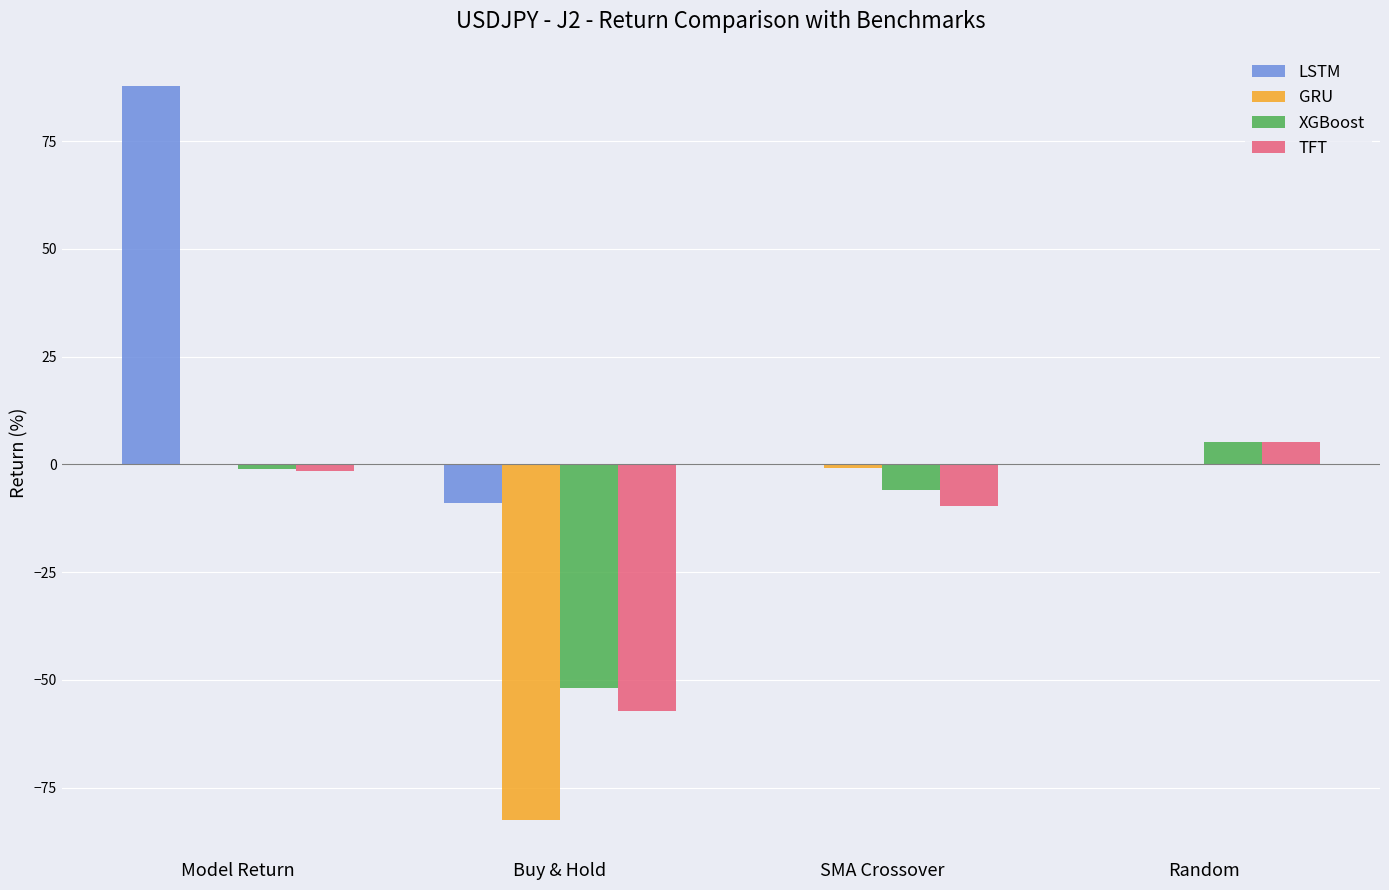

Reading left to right, extract all data points from this chart.

LSTM: Model Return=87.9	Buy & Hold=-9.0	SMA Crossover=0.0	Random=0.0
GRU: Model Return=0.0	Buy & Hold=-82.6	SMA Crossover=-0.8	Random=0.0
XGBoost: Model Return=-1.1	Buy & Hold=-51.8	SMA Crossover=-6.0	Random=5.1
TFT: Model Return=-1.5	Buy & Hold=-57.1	SMA Crossover=-9.6	Random=5.1